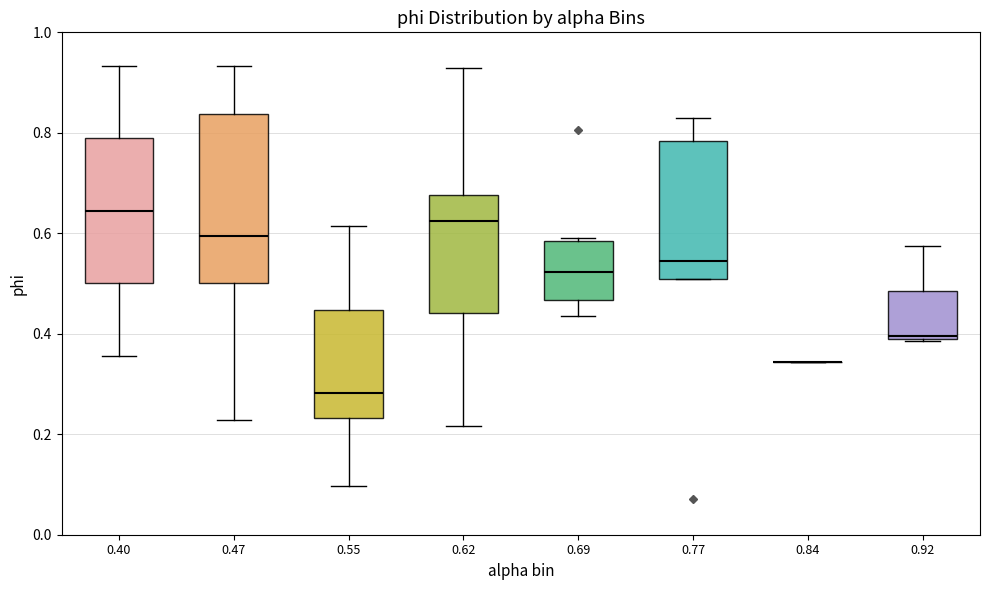

Reading left to right, read every box against the y-axis: the position of its median line, the range the box covers, and the ends of its whiskers. The values are not printed on the chart, so give them approximately, as read against the axis.

0.40: median 0.64, box 0.50 to 0.78, whiskers 0.36 to 0.94
0.47: median 0.60, box 0.50 to 0.84, whiskers 0.22 to 0.94
0.55: median 0.28, box 0.24 to 0.44, whiskers 0.10 to 0.62
0.62: median 0.62, box 0.44 to 0.68, whiskers 0.22 to 0.92
0.69: median 0.52, box 0.46 to 0.58, whiskers 0.44 to 0.60
0.77: median 0.54, box 0.50 to 0.78, whiskers 0.50 to 0.82
0.84: box collapsed to a line at 0.34, whiskers 0.34 to 0.34
0.92: median 0.40, box 0.40 to 0.48, whiskers 0.38 to 0.58